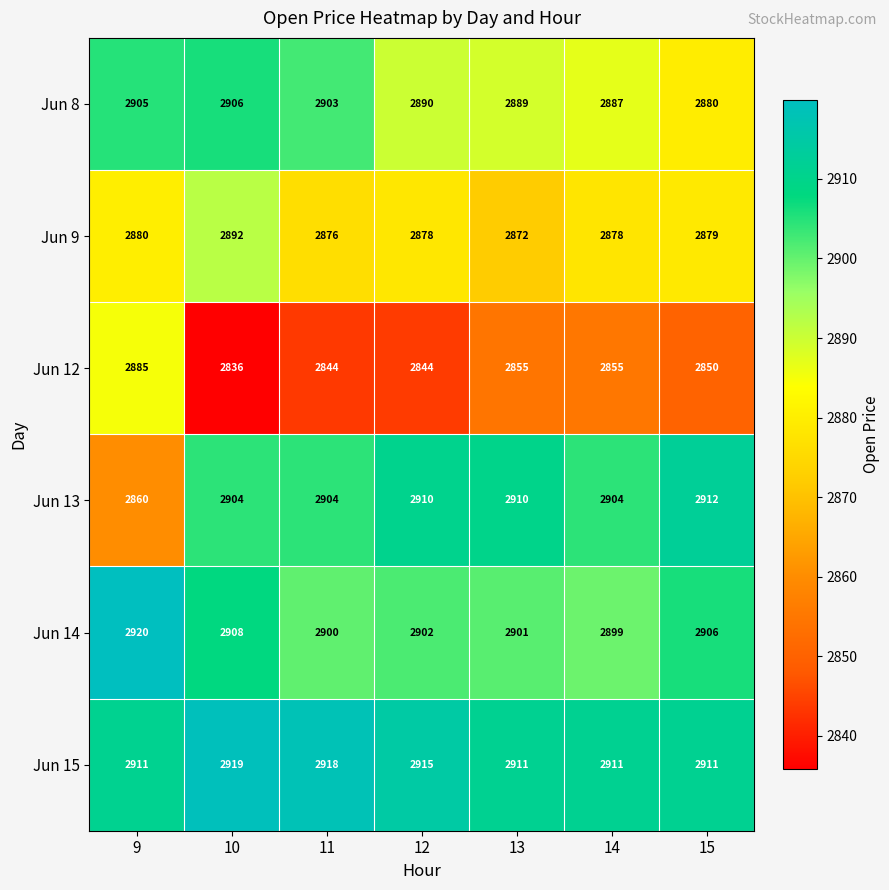

Which series has the widest spread of values?

Jun 13